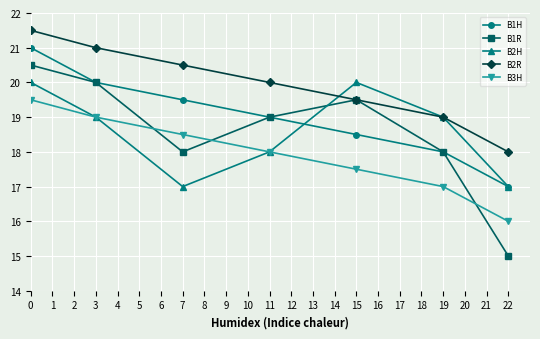

True or false: B2H and B1R cross at least once.

True